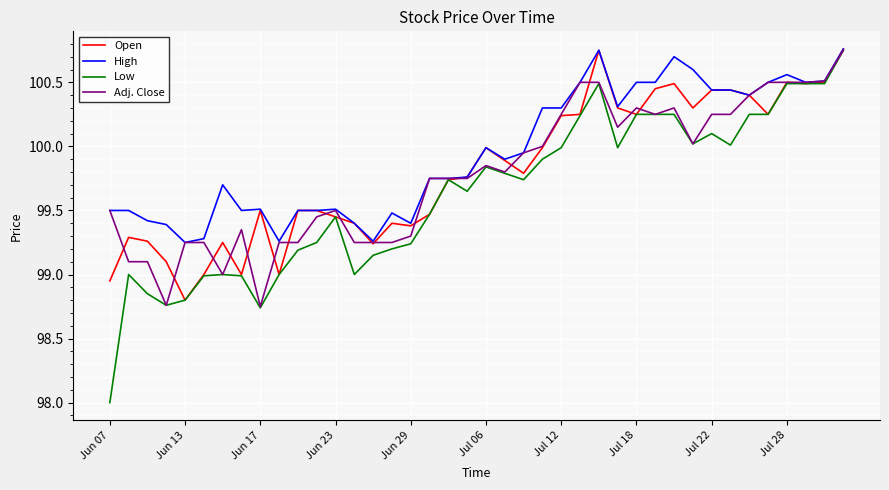

Which series has the largest total across all categories?

High